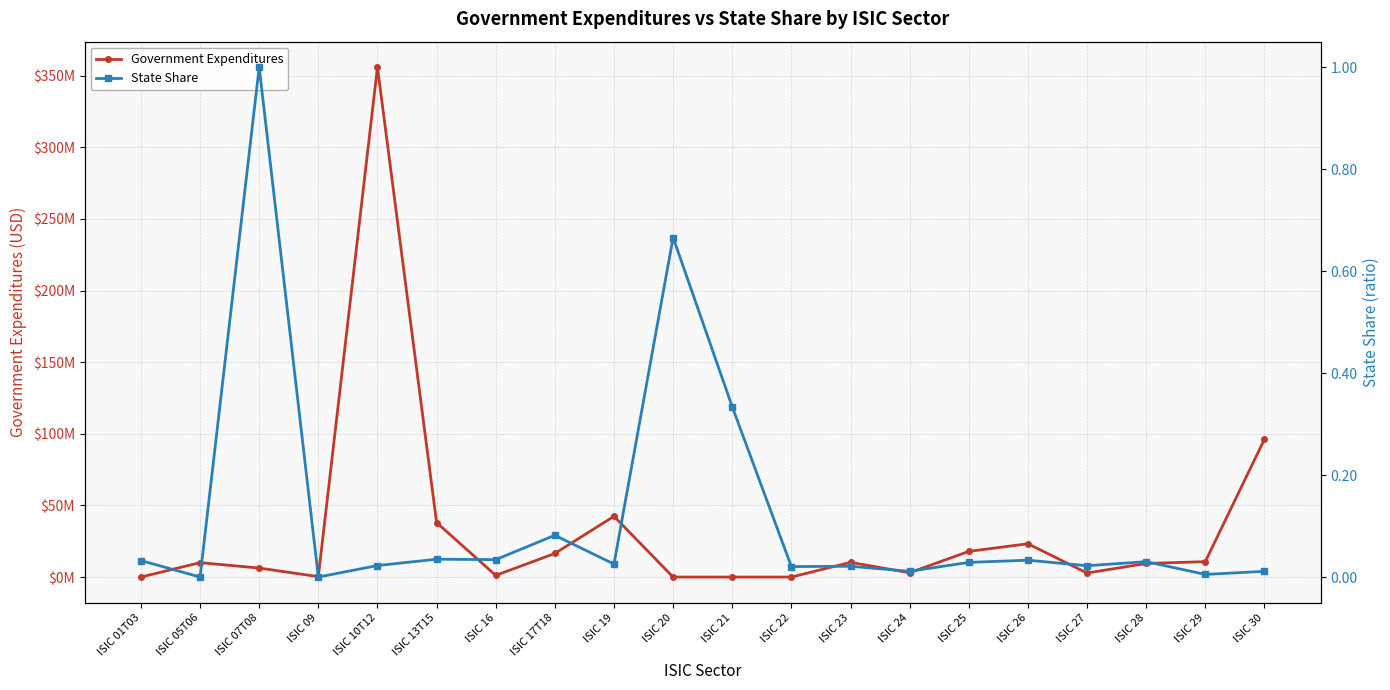

How many interior local valleys does the Government Expenditures series have?

4